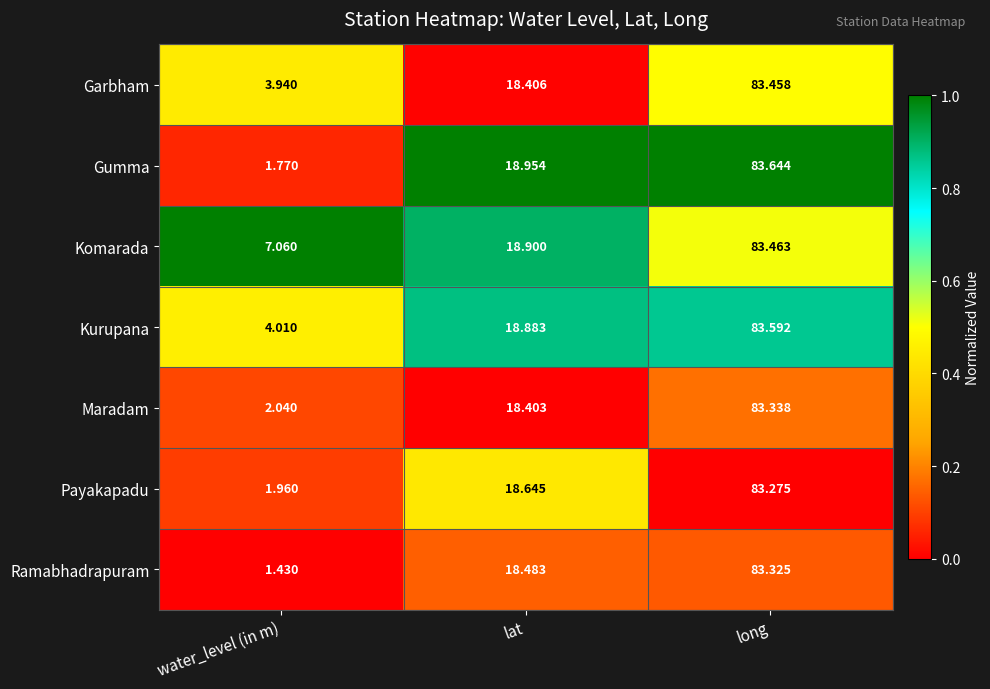

Which series has the largest total across all categories?

Komarada